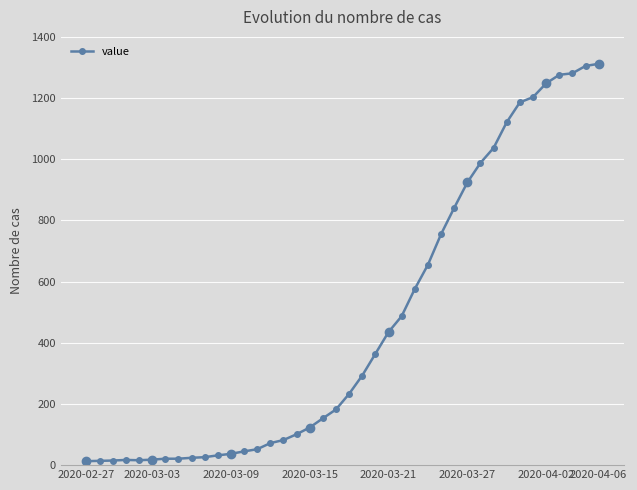

Approximately how many times larger is the value at 28 compared to 36?

0.7